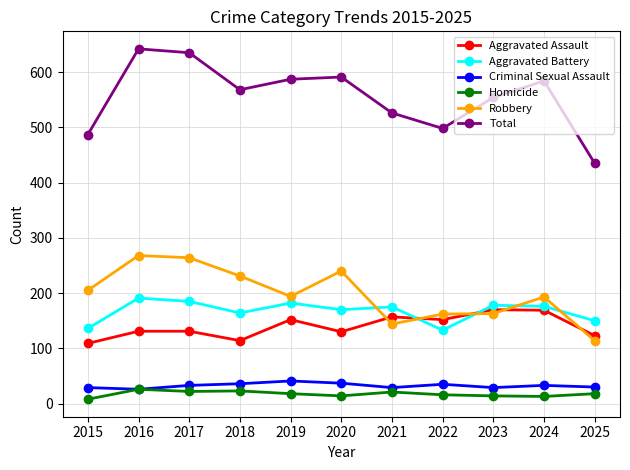

What is the greatest value displayed?

642